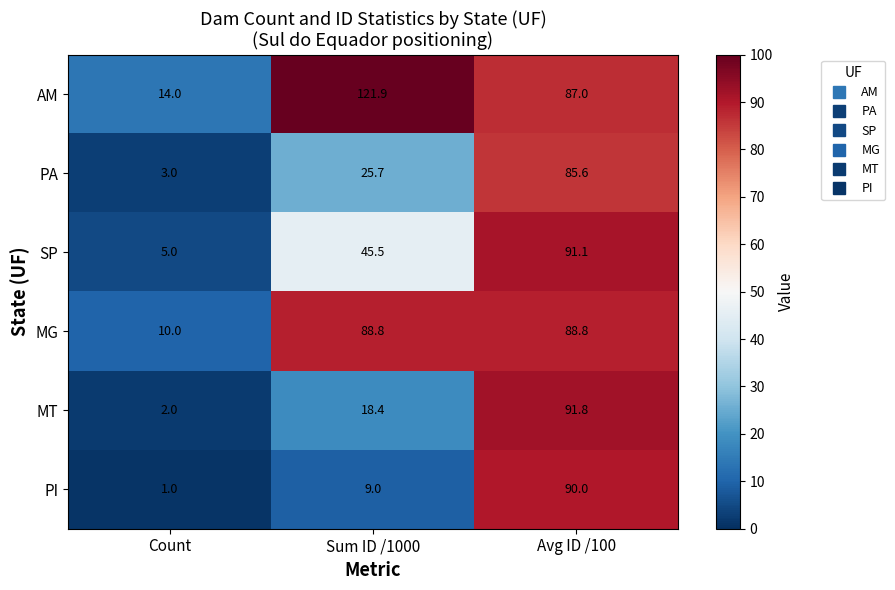

Which label corresponds to the largest value in the chart?

Sum ID /1000